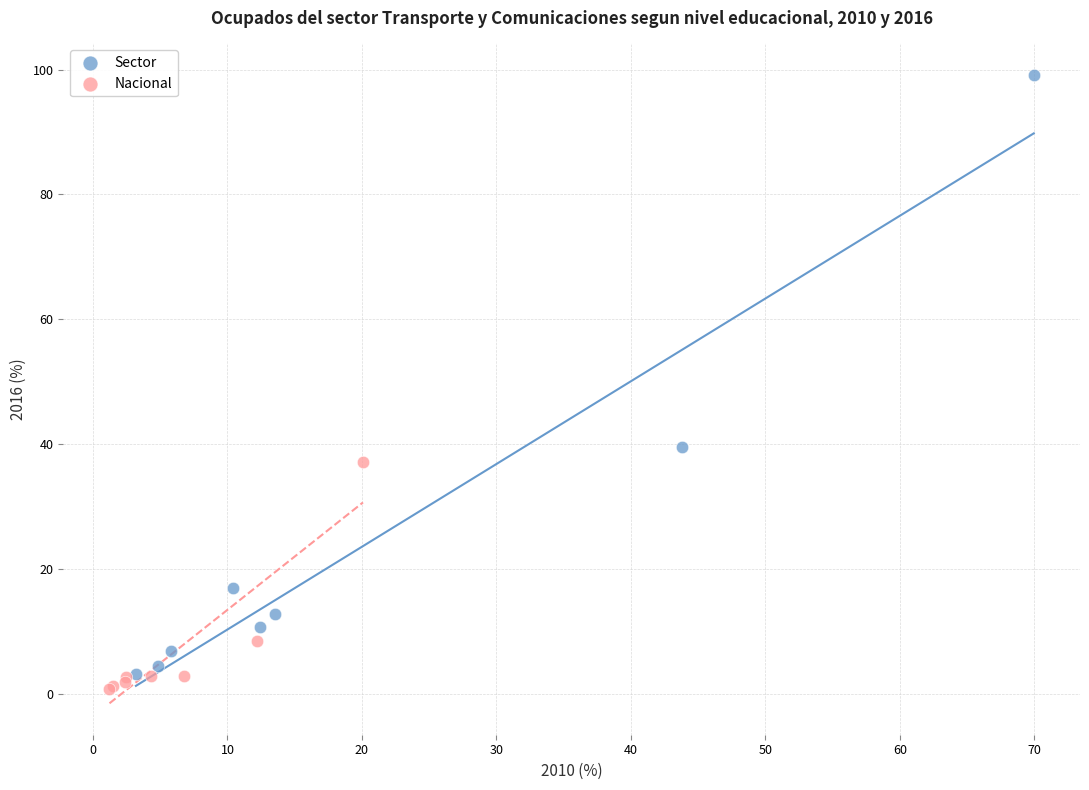

Which series reaches the maximum Y coordinate?

Sector